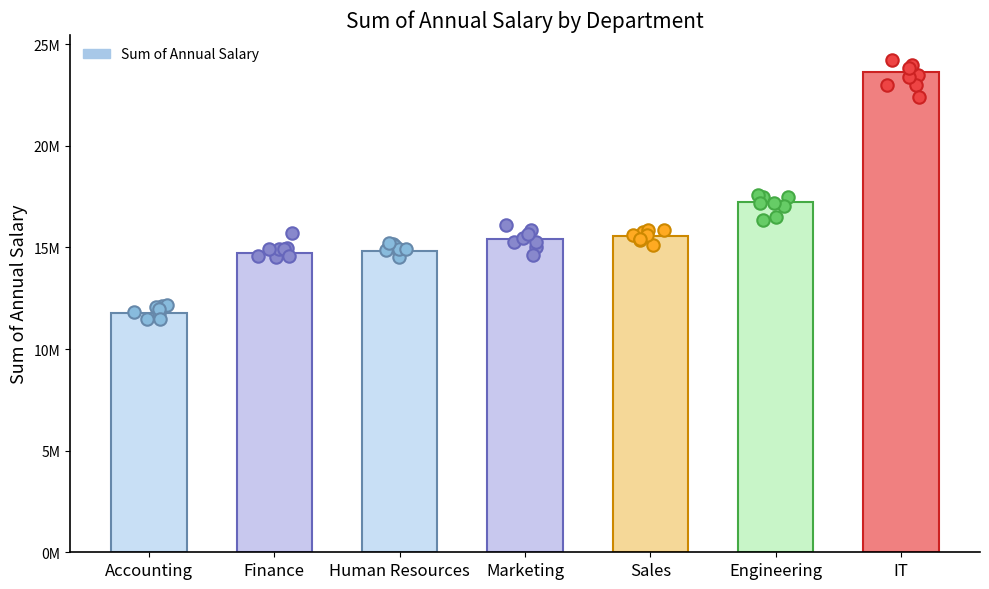

What is the change in value from Human Resources to Engineering?

+2393084